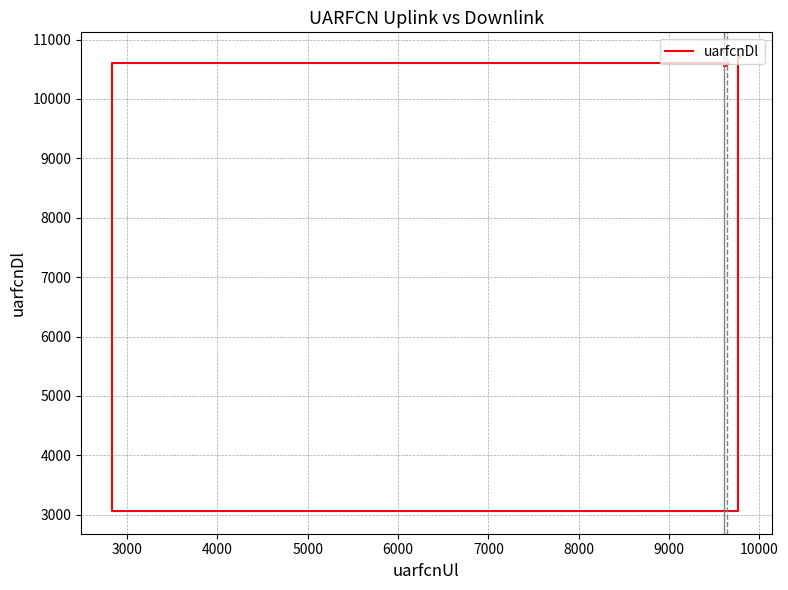

What is the difference between the values at 7000 and 6000?

25